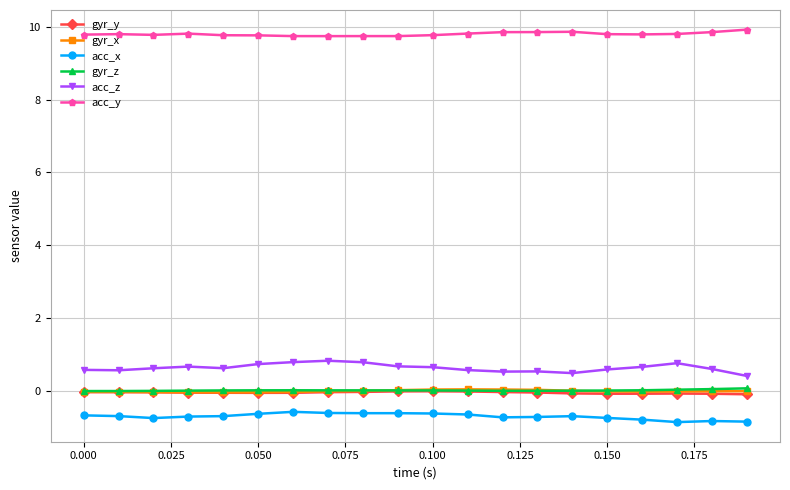

At how many categories does at least one series exceed 9?

20